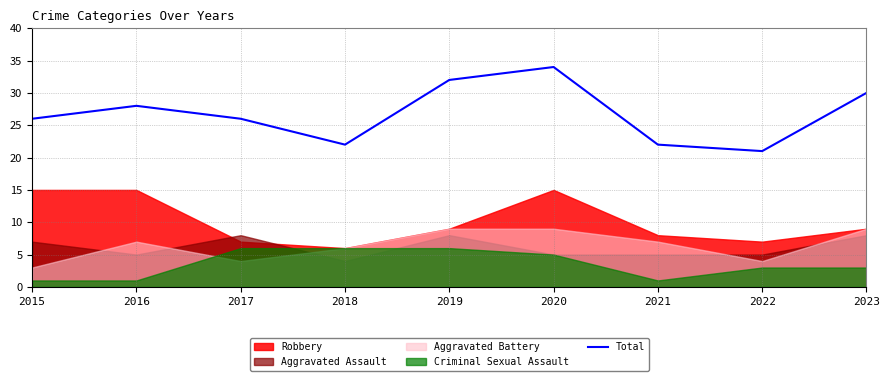

True or false: Total has a value of 42 at 2015.

False